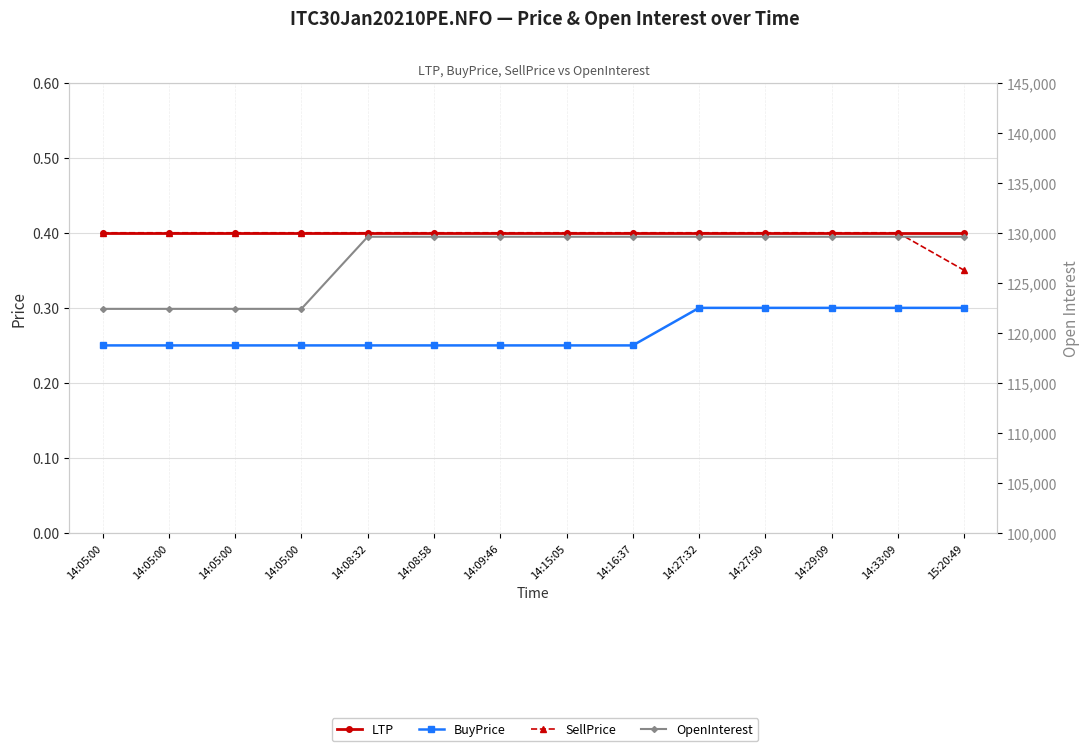

Which series changed the most between 14:16:37 and 14:29:09?

BuyPrice